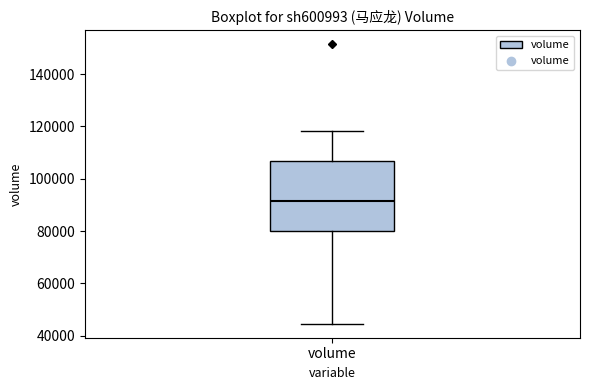

Read this box plot against the y-axis: the position of the median line, the range covered by the box, and the ends of both whiskers. The values are not printed on the chart, so give them approximately, as read against the axis.

median 92000, box 80000 to 106000, whiskers 44000 to 118000